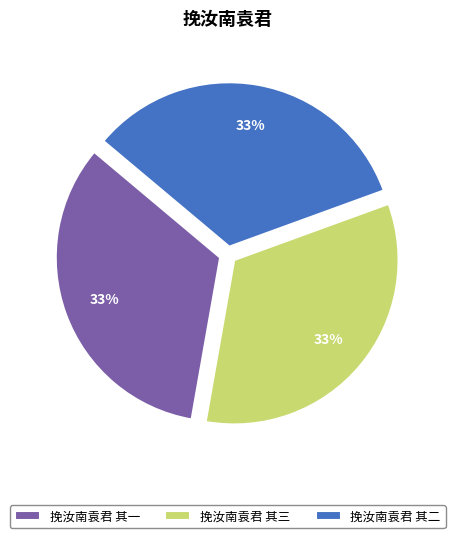

To the nearest percent, what is the average slice percentage?

33%